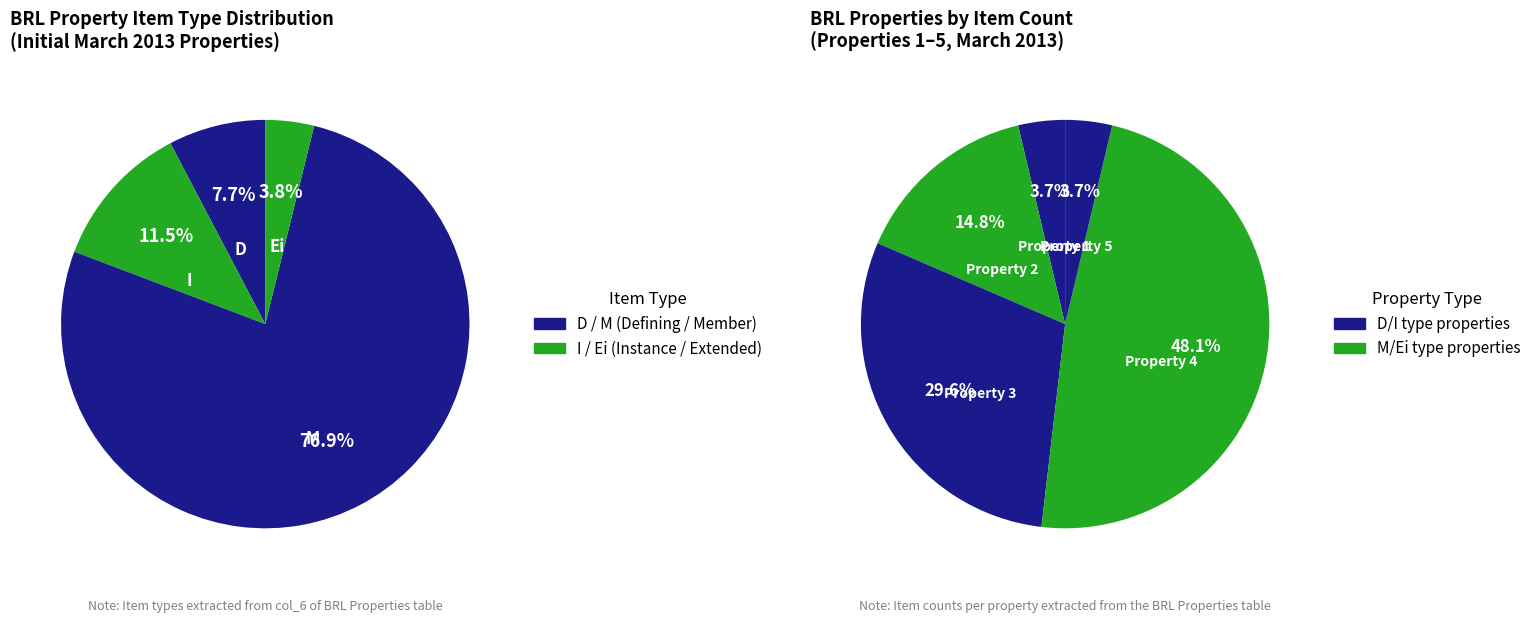

Which slice is the smallest?

Ei